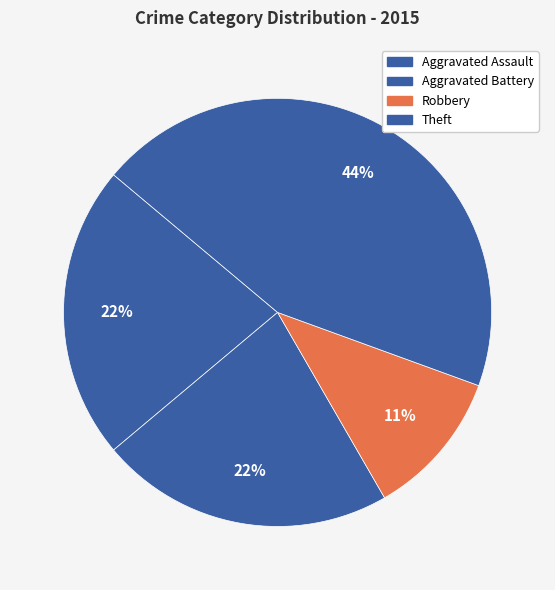

How much of the chart is everything except Aggravated Assault?

77.8%